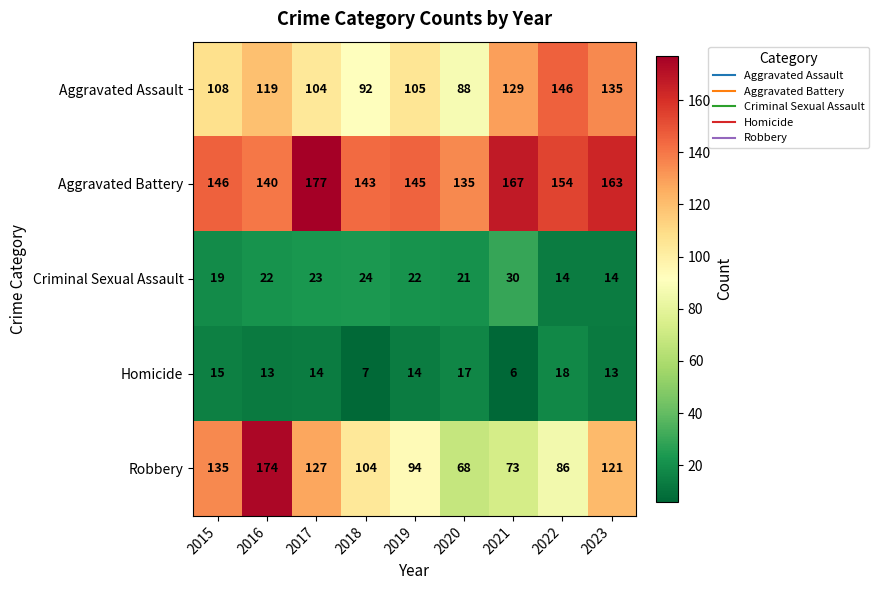

How many series are shown in this chart?

5